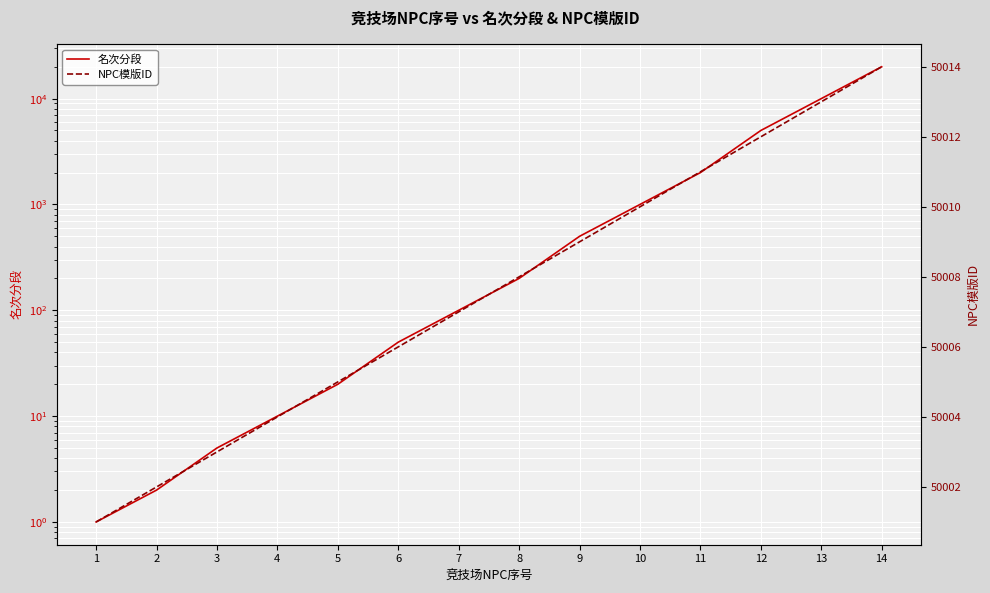

What is the difference between the 名次分段 values at 11 and 5?

1980